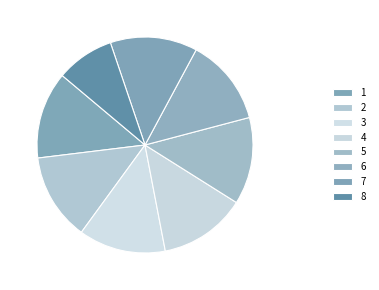

To the nearest percent, what is the difference between the largest and smallest slice percentages?

4%